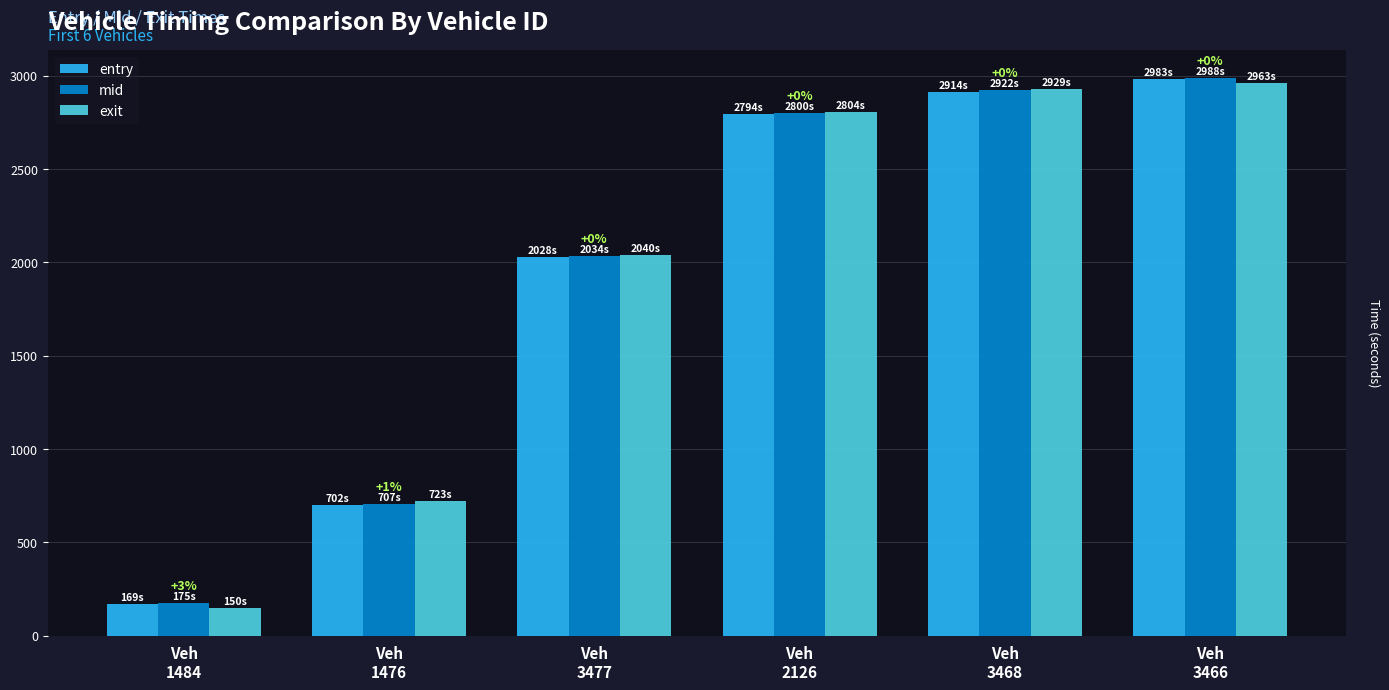

What is the difference between the maximum and minimum values in the exit series?

2812.3